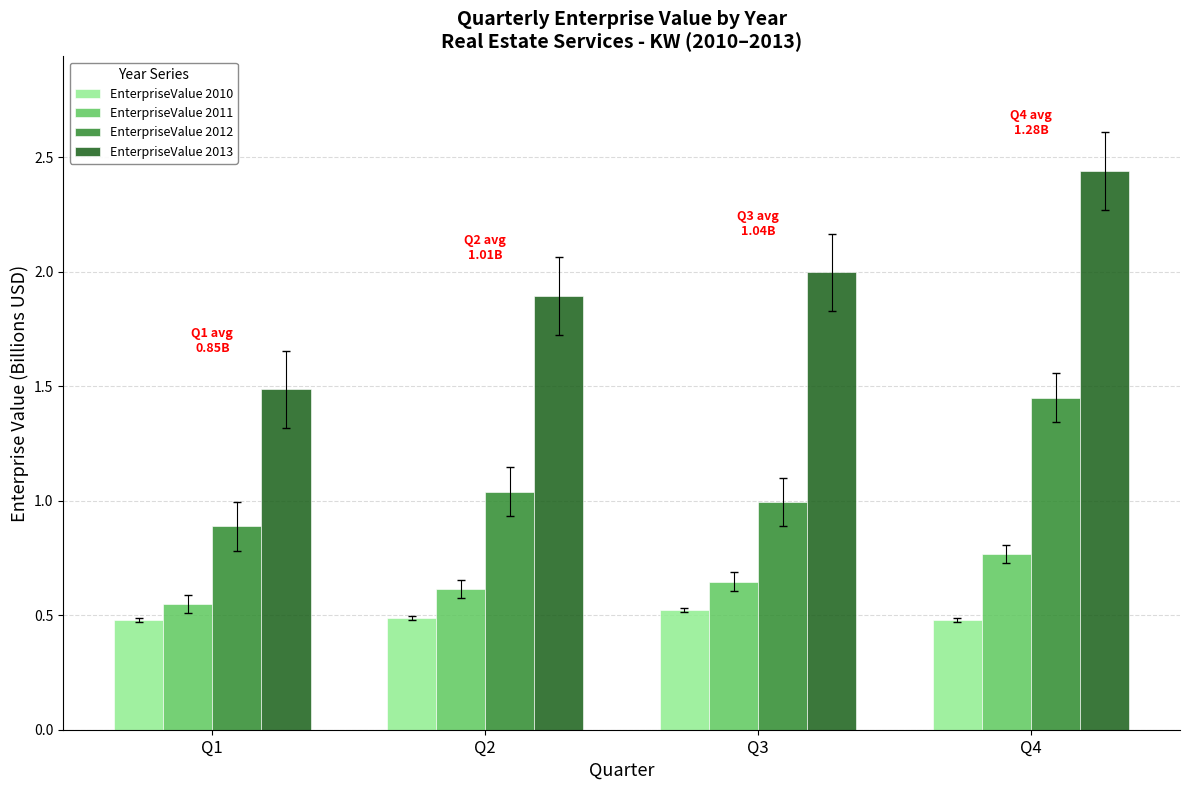

List the labels in order of EnterpriseValue 2013 value, largest first.

Q4, Q3, Q2, Q1